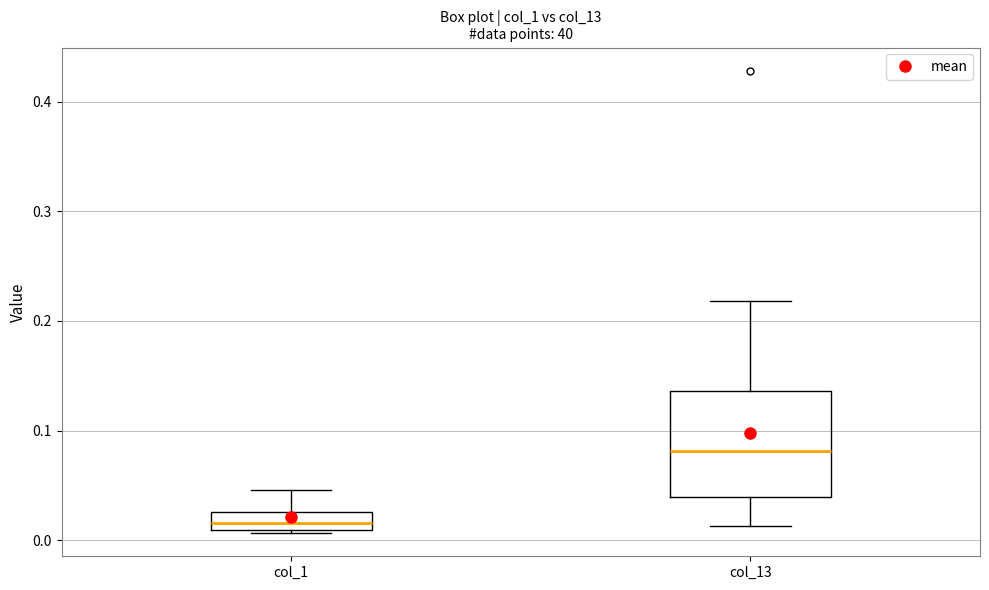

Reading left to right, read every box against the y-axis: the position of its median line, the range the box covers, and the ends of its whiskers. The values are not printed on the chart, so give them approximately, as read against the axis.

col_1: median 0.02, box 0.01 to 0.03, whiskers 0.01 (just below the box's lower edge) to 0.05
col_13: median 0.08, box 0.04 to 0.14, whiskers 0.01 to 0.22